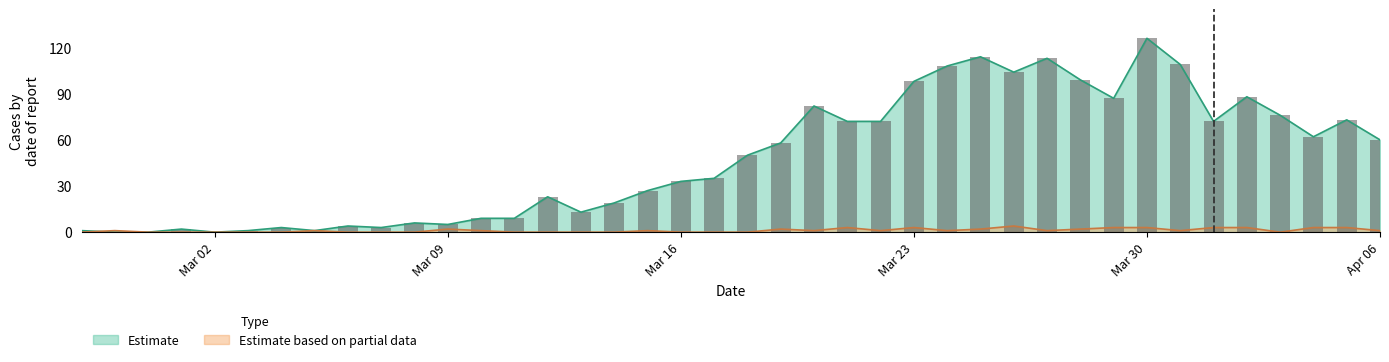

Which category has the highest value in the not-confirmed series?

2020-03-26